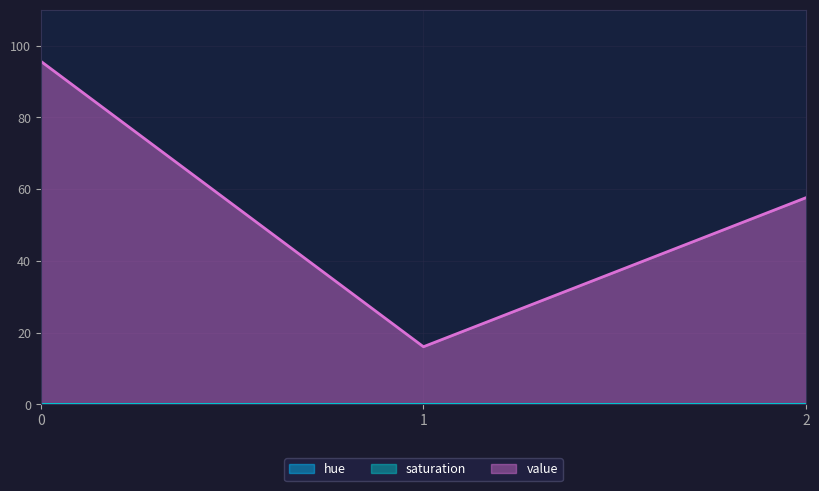

Reading left to right, extract all data points from this chart.

hue: 0=0.0	1=0.0	2=0.0
saturation: 0=0.0	1=0.0	2=0.0
value: 0=95.7	1=16.1	2=57.6